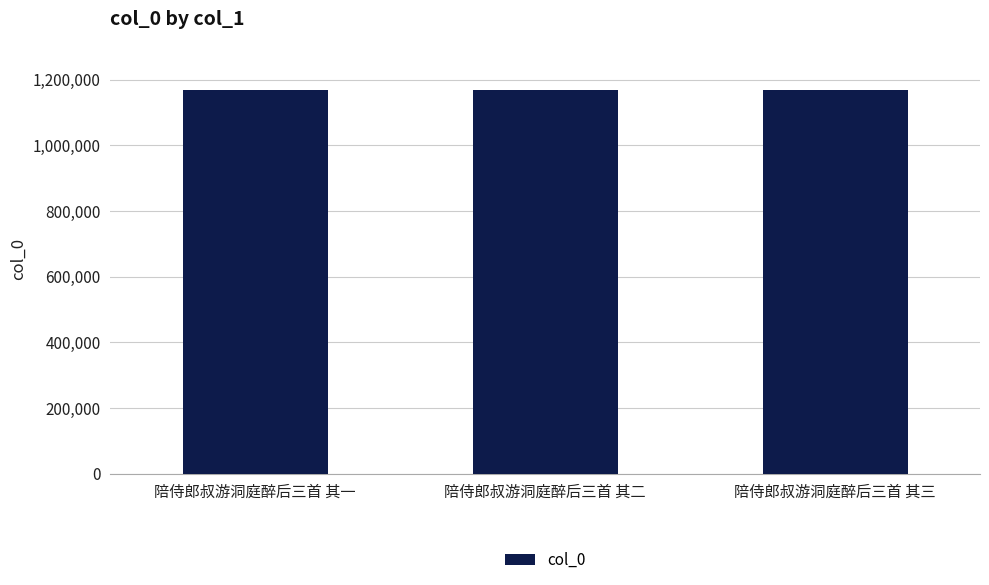

Read the value at 陪侍郎叔游洞庭醉后三首 其三.

1167889